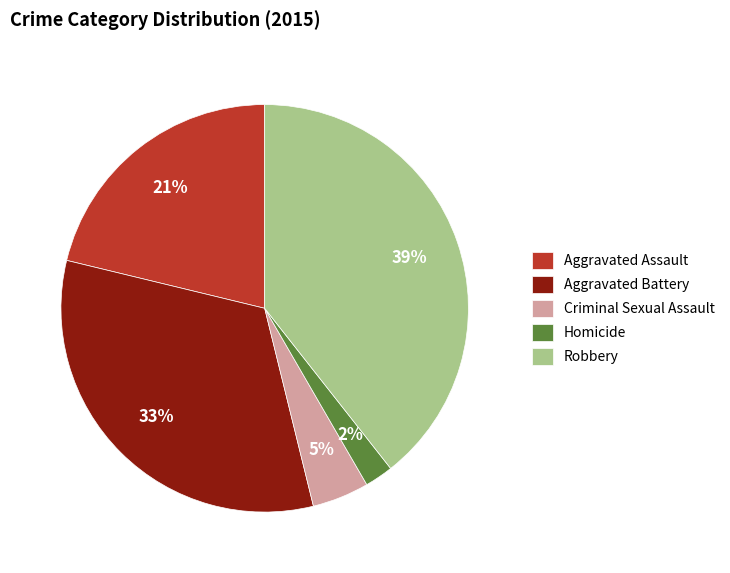

Which category has the smallest portion of the pie?

Homicide